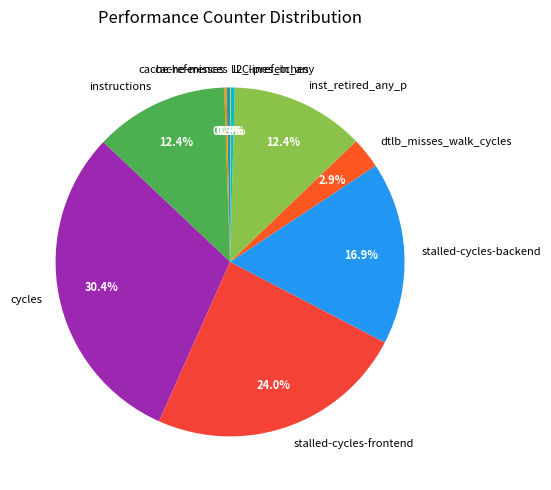

Which category has the biggest portion of the pie?

cycles